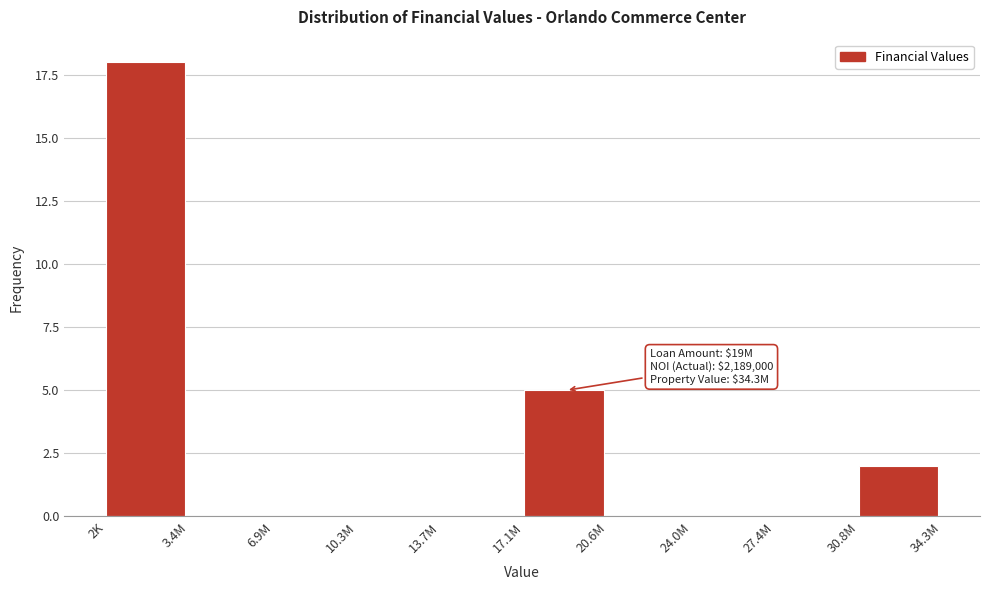

Reading right to left, transcribe all the data shown in this chart.

30.8M=2	27.4M=0	24.0M=0	20.6M=0	17.1M=5	13.7M=0	10.3M=0	6.9M=0	3.4M=0	2K=18